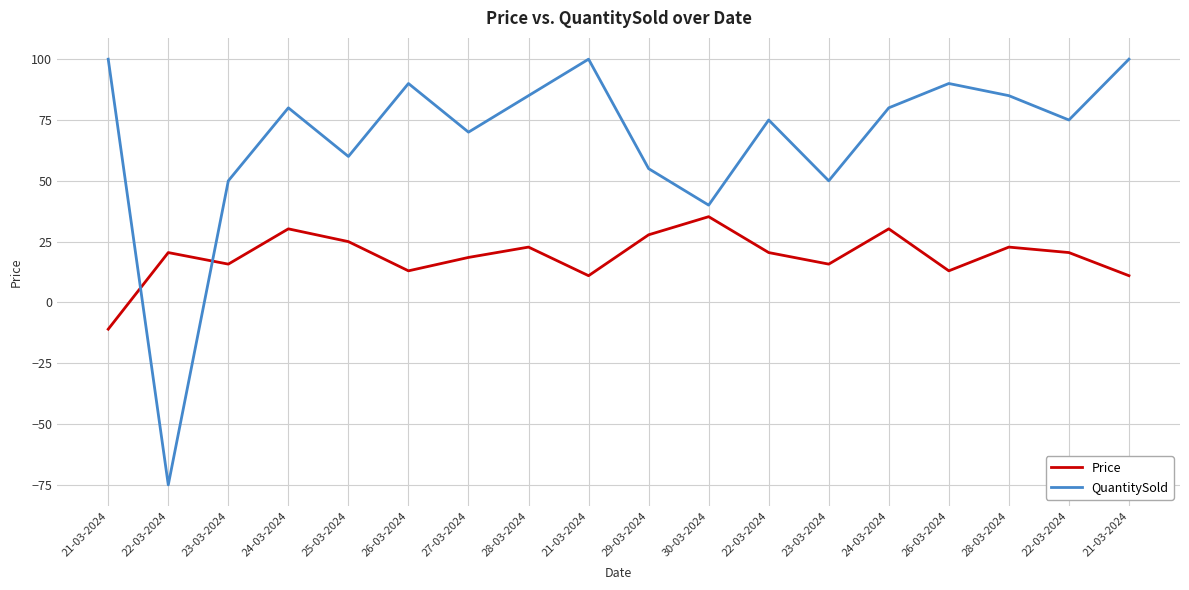

Which series has the largest total across all categories?

QuantitySold